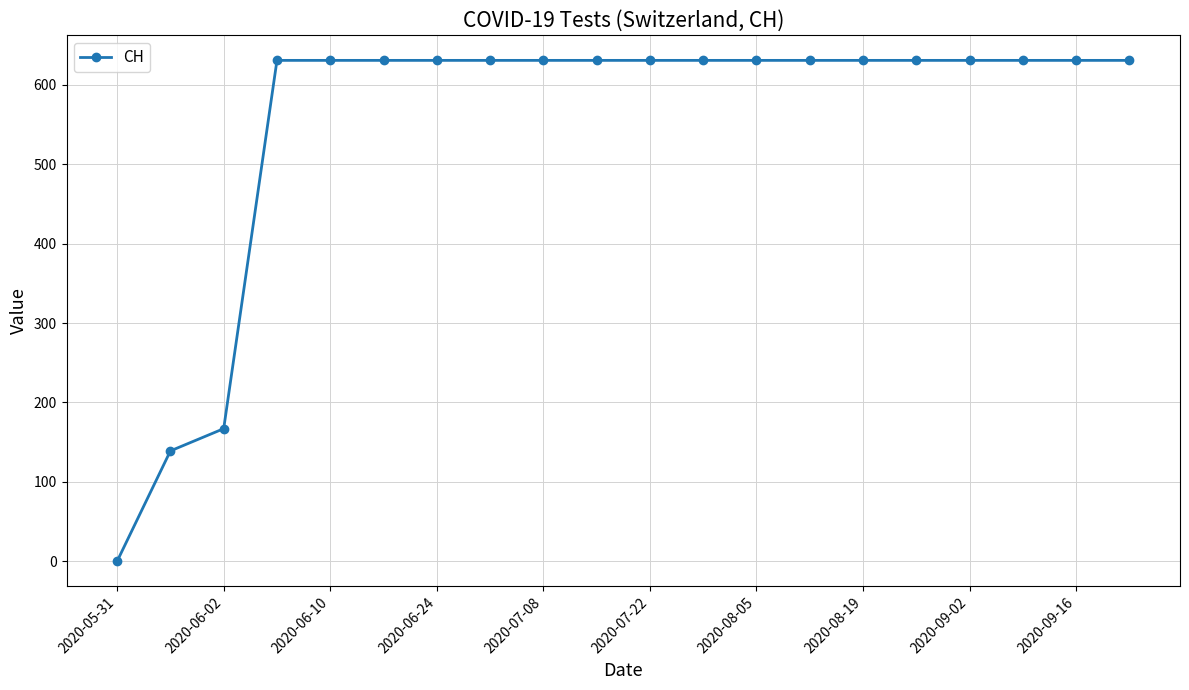

Reading right to left, extract all data points from this chart.

631	631	631	631	631	631	631	631	631	631	631	631	631	631	631	631	631	167	139	0